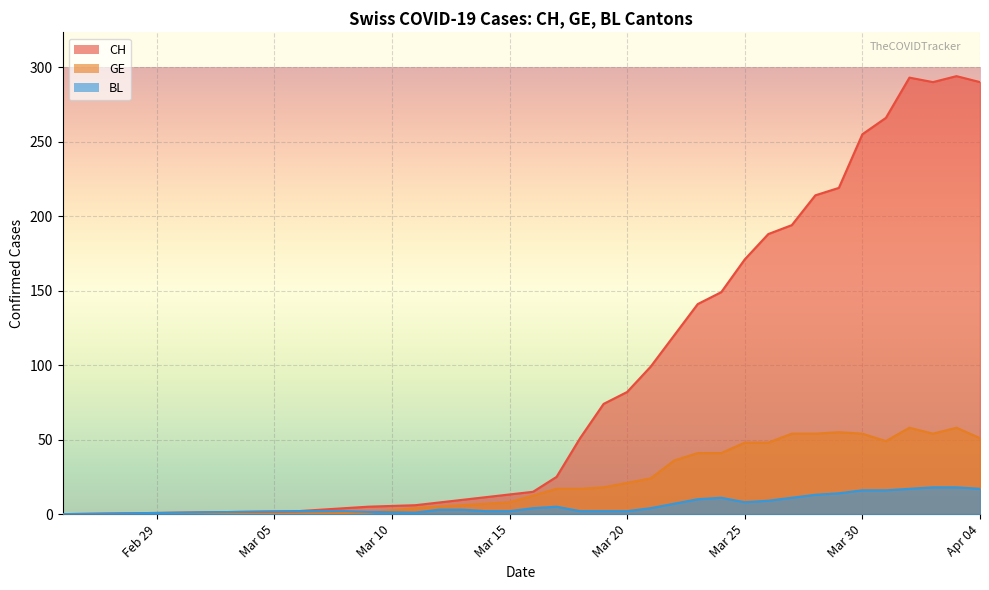

What is the highest value of the GE series?

58.0